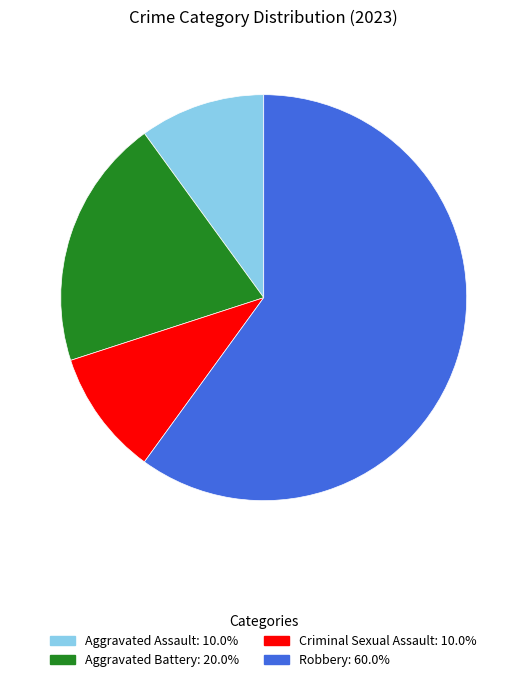

Is the sum of Aggravated Battery and Robbery greater than half?

Yes